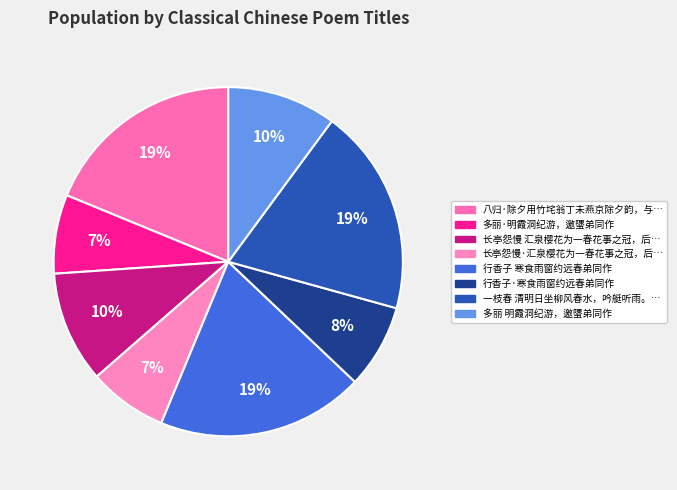

How many segments does this pie chart have?

8